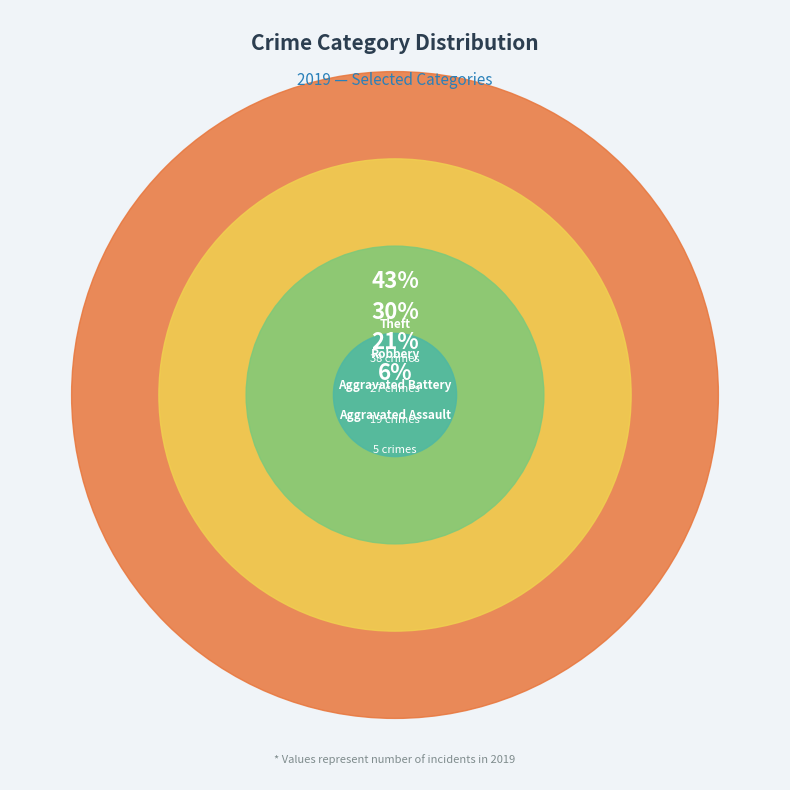

Which slice is the largest?

Theft